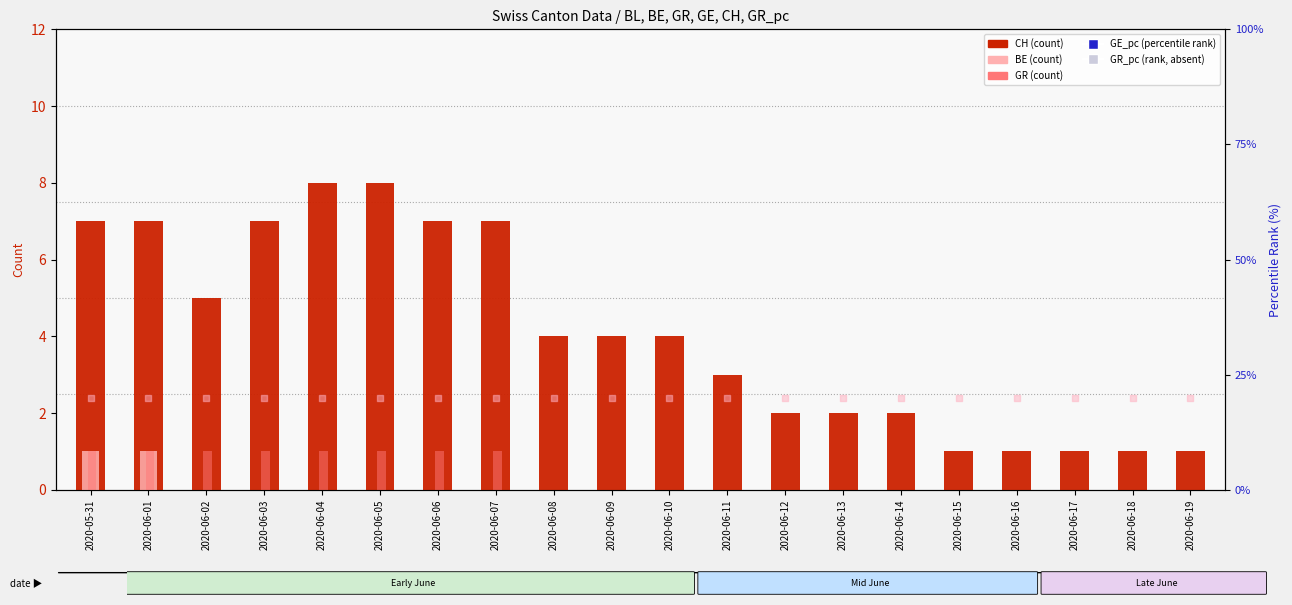

Is the value of CH at 2020-06-15 greater than the value of GR_pc at 2020-06-05?

No